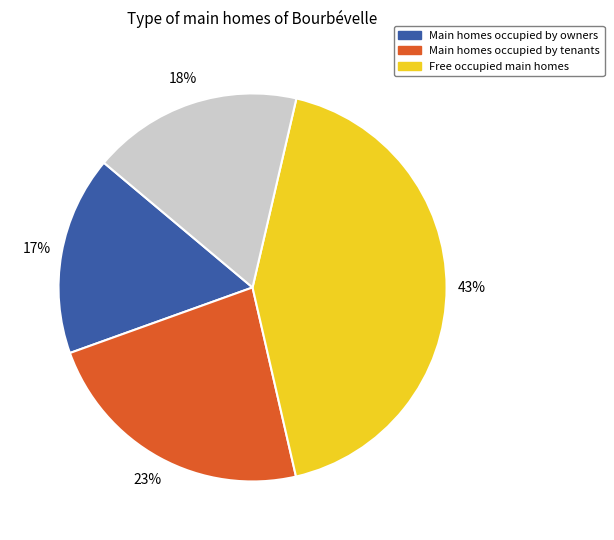

Does any single category account for the majority?

No